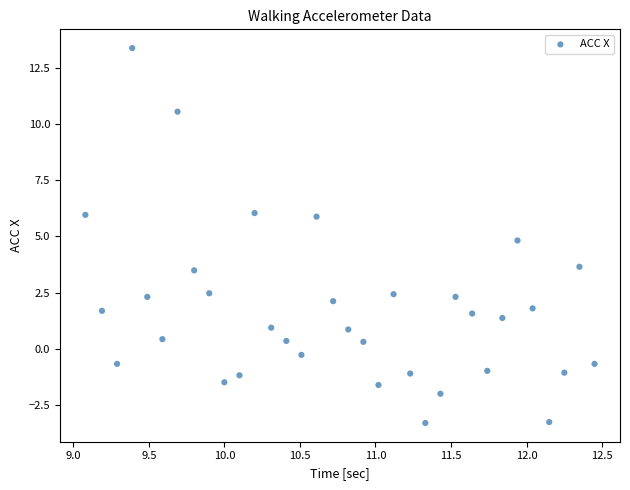

What is the range of Y values (max minus min)?

16.7